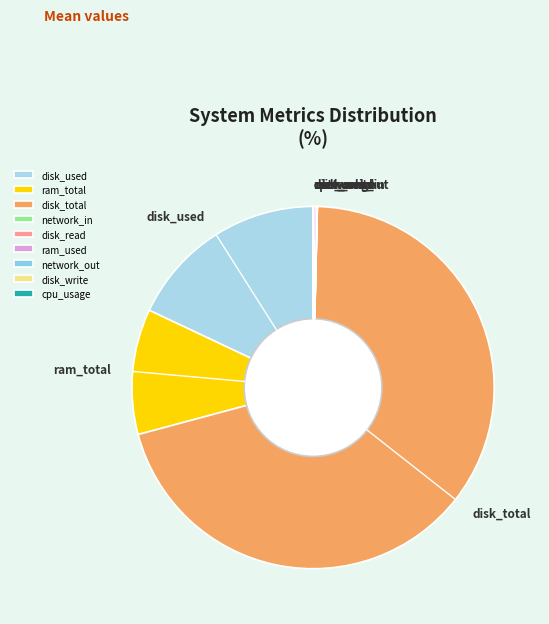

Which slice is the largest?

disk_total